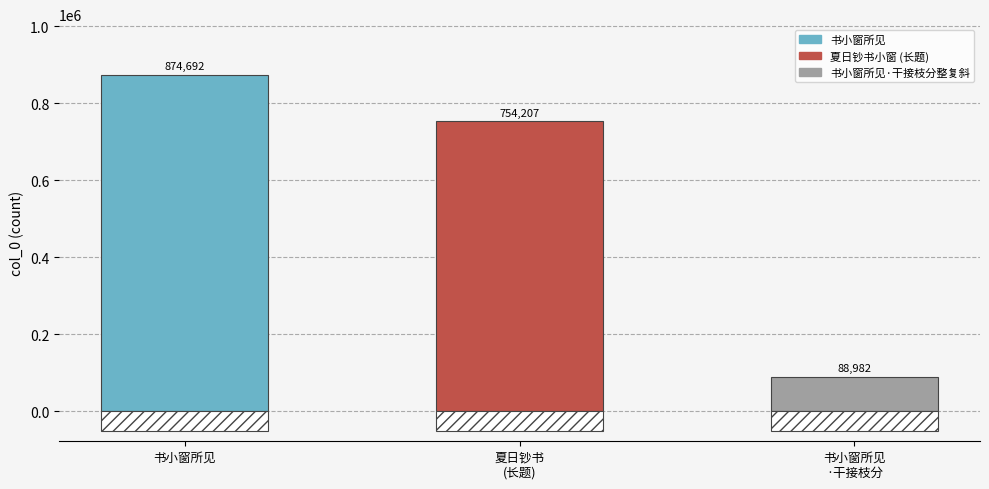

Reading left to right, what are all the values shown in this chart?

书小窗所见=874692	夏日钞书小窗如炙念家严远出捕蝗率彼旷野炎蒸百倍因用家严送有邻弟返里原韵示诸妹=754207	书小窗所见·干接枝分整复斜=88982